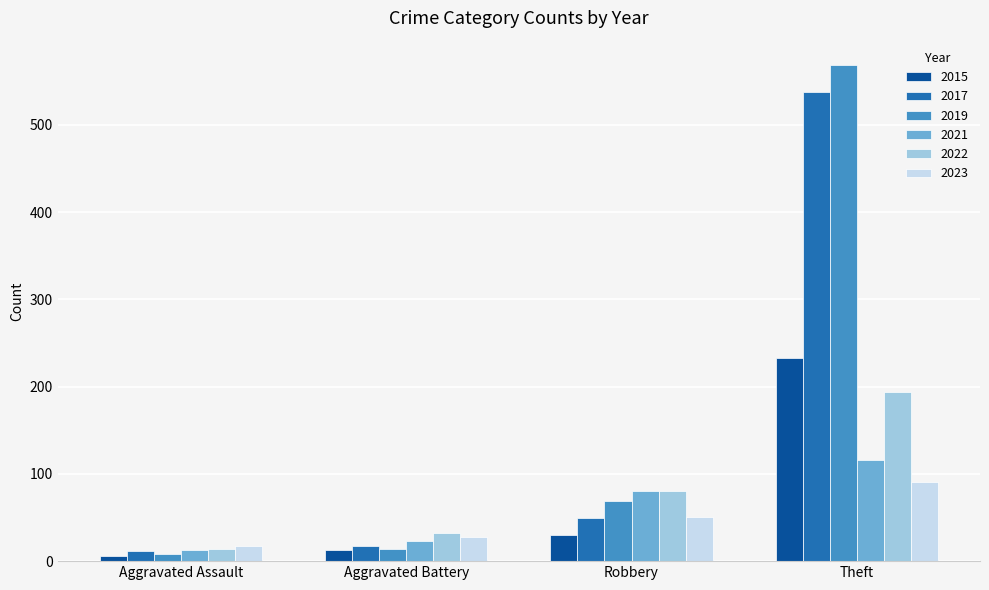

The value of 2015 at Theft is 233. True or false?

True